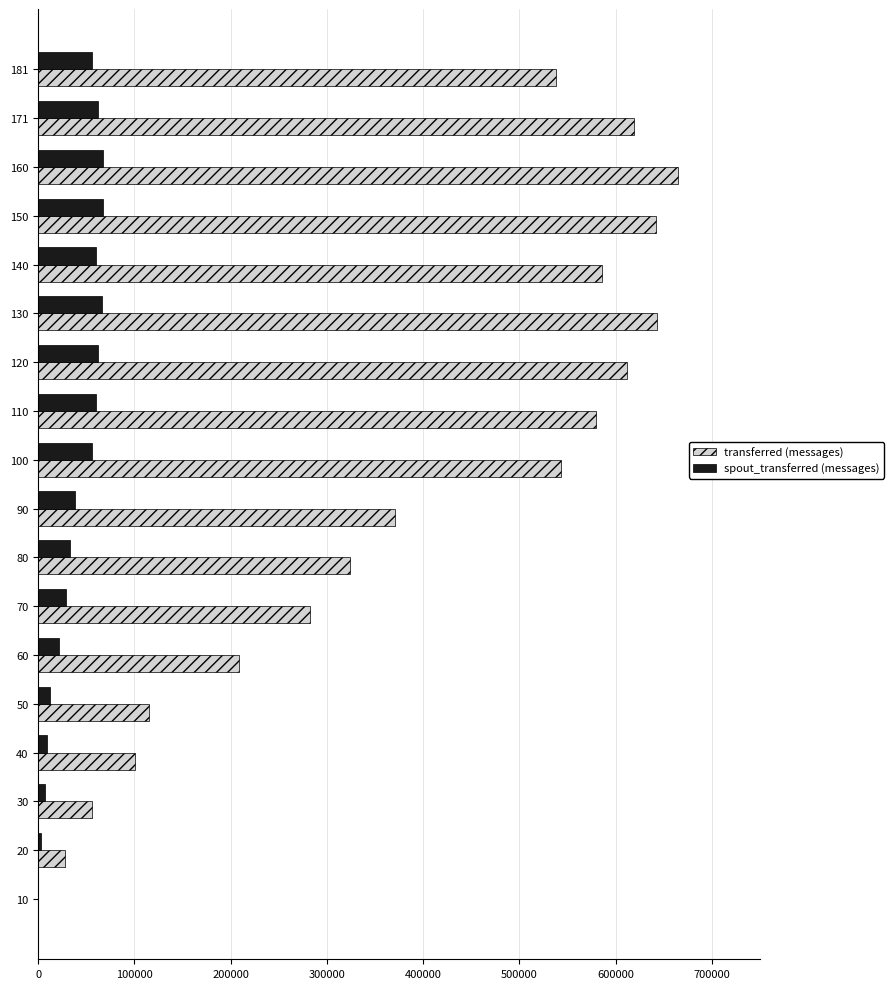

The value of spout_transferred (messages) at 120 is 62580. True or false?

True